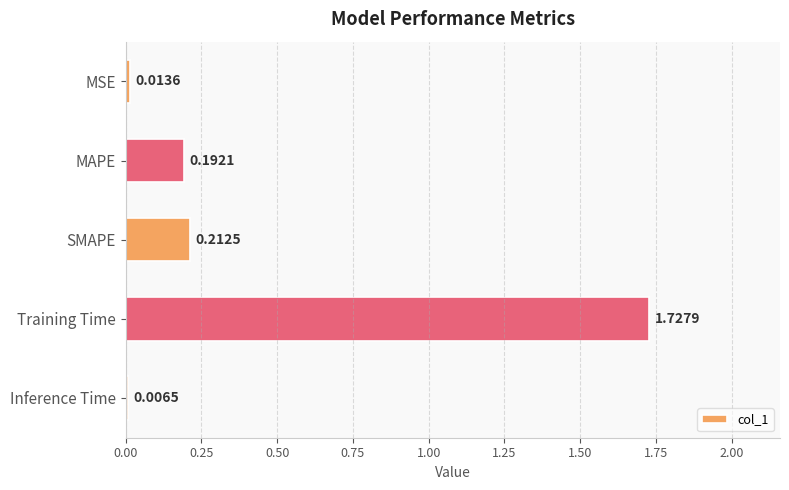

What is the label of the 3rd bar from the bottom?

SMAPE